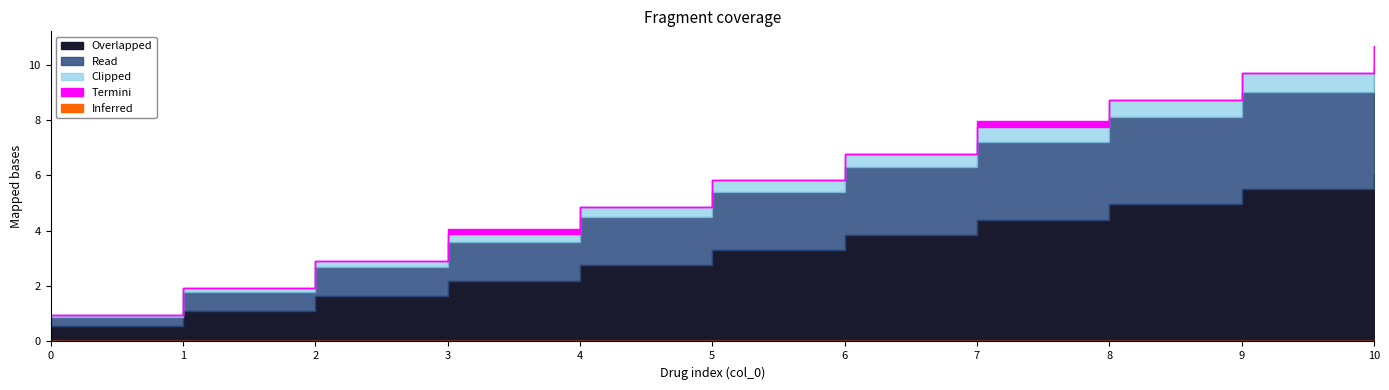

Which series has the largest range (max minus min)?

Overlapped